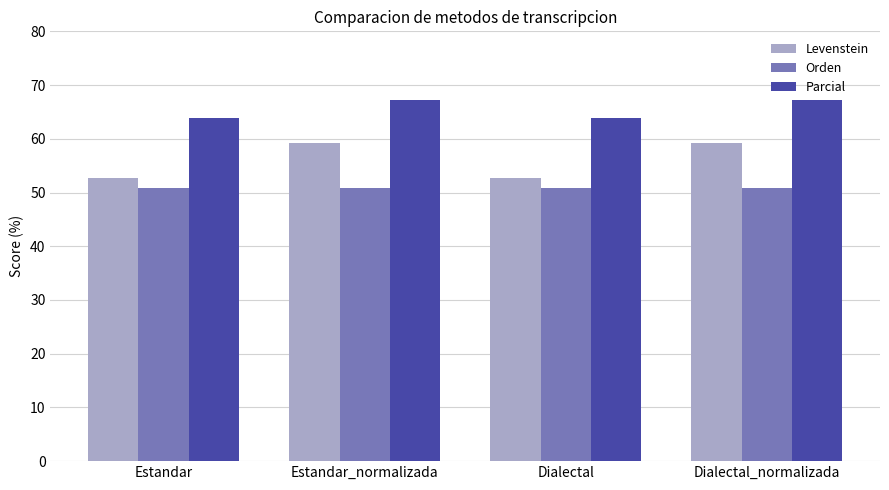

How many bars are there in each group?

3